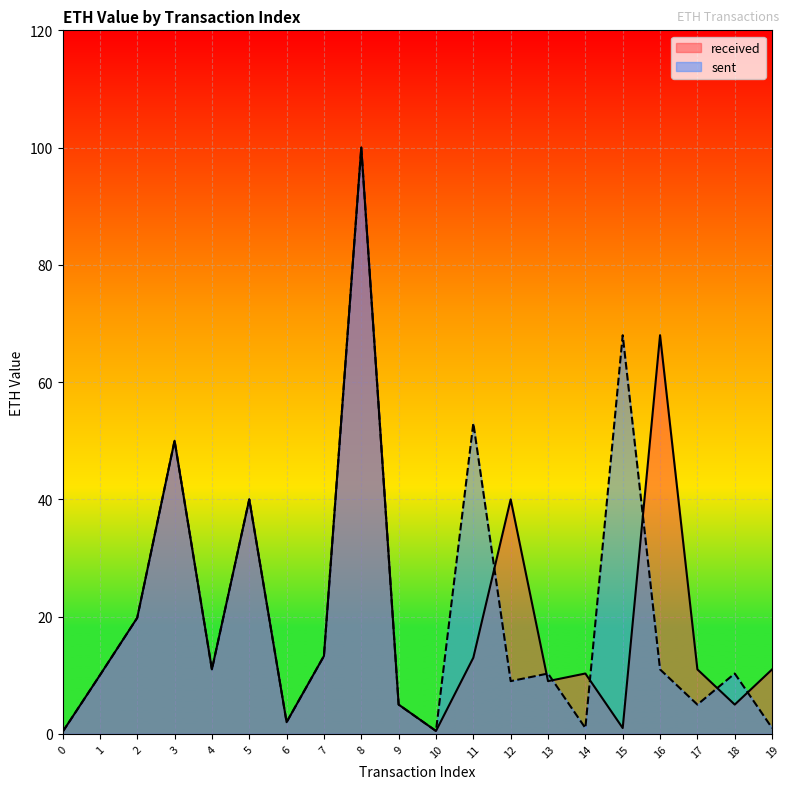

The sent series shows 7.5 at 2. True or false?

False